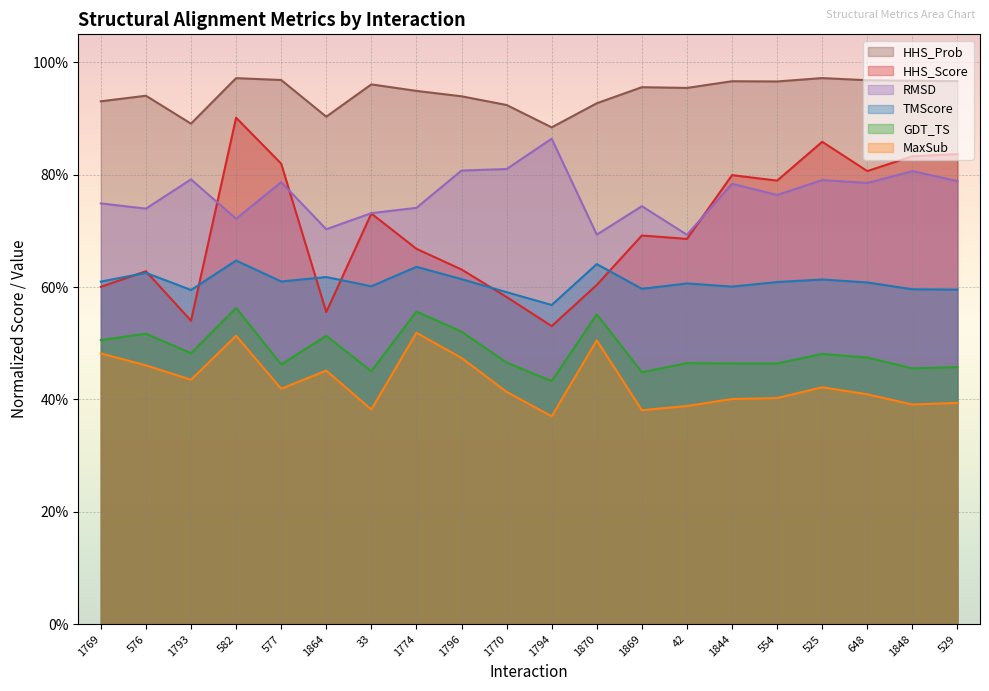

Reading left to right, extract all data points from this chart.

HHS_Score: 1769=0.6	576=0.6	1793=0.5	582=0.9	577=0.8	1864=0.6	33=0.7	1774=0.7	1796=0.6	1770=0.6	1794=0.5	1870=0.6	1869=0.7	42=0.7	1844=0.8	554=0.8	525=0.9	648=0.8	1848=0.8	529=0.8
TMScore: 1769=0.6	576=0.6	1793=0.6	582=0.6	577=0.6	1864=0.6	33=0.6	1774=0.6	1796=0.6	1770=0.6	1794=0.6	1870=0.6	1869=0.6	42=0.6	1844=0.6	554=0.6	525=0.6	648=0.6	1848=0.6	529=0.6
MaxSub: 1769=0.5	576=0.5	1793=0.4	582=0.5	577=0.4	1864=0.5	33=0.4	1774=0.5	1796=0.5	1770=0.4	1794=0.4	1870=0.5	1869=0.4	42=0.4	1844=0.4	554=0.4	525=0.4	648=0.4	1848=0.4	529=0.4
GDT_TS: 1769=0.5	576=0.5	1793=0.5	582=0.6	577=0.5	1864=0.5	33=0.5	1774=0.6	1796=0.5	1770=0.5	1794=0.4	1870=0.6	1869=0.4	42=0.5	1844=0.5	554=0.5	525=0.5	648=0.5	1848=0.5	529=0.5
RMSD: 1769=0.7	576=0.7	1793=0.8	582=0.7	577=0.8	1864=0.7	33=0.7	1774=0.7	1796=0.8	1770=0.8	1794=0.9	1870=0.7	1869=0.7	42=0.7	1844=0.8	554=0.8	525=0.8	648=0.8	1848=0.8	529=0.8
HHS_Prob: 1769=0.9	576=0.9	1793=0.9	582=1.0	577=1.0	1864=0.9	33=1.0	1774=0.9	1796=0.9	1770=0.9	1794=0.9	1870=0.9	1869=1.0	42=1.0	1844=1.0	554=1.0	525=1.0	648=1.0	1848=1.0	529=1.0